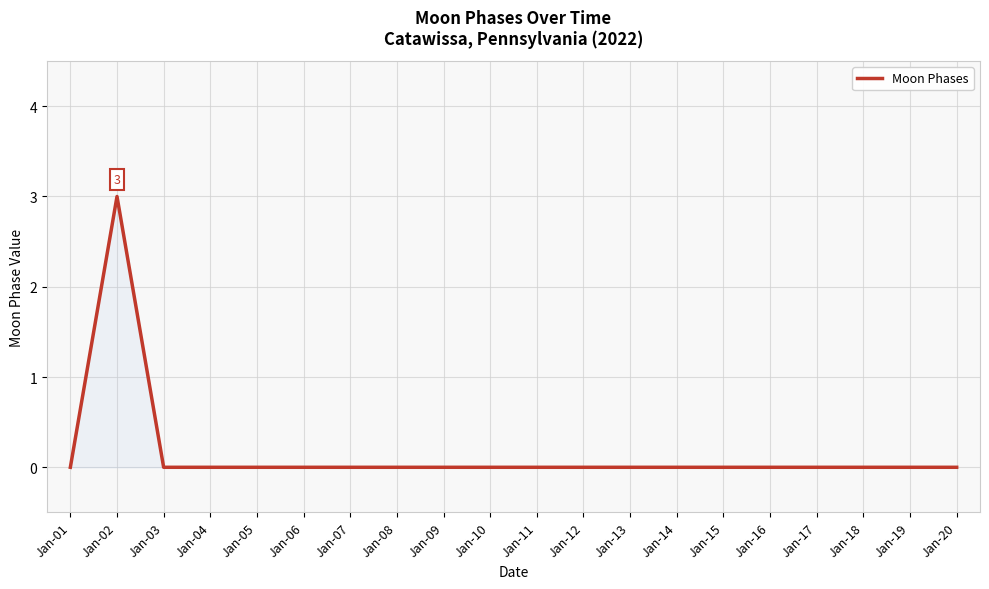

What is the maximum value shown in the chart?

3